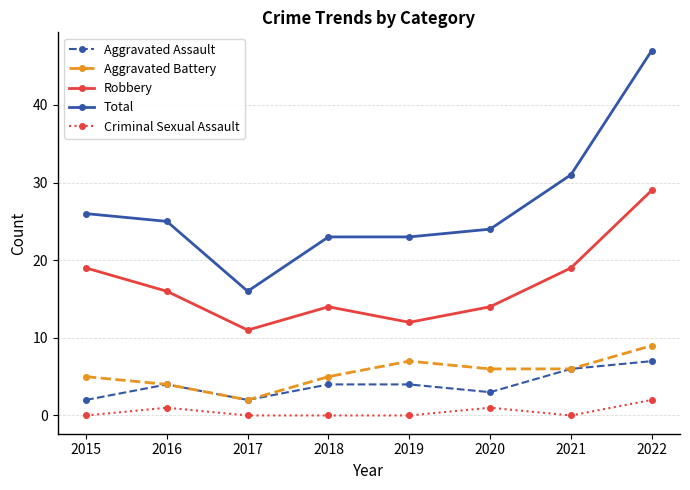

At how many categories does at least one series exceed 39?

1